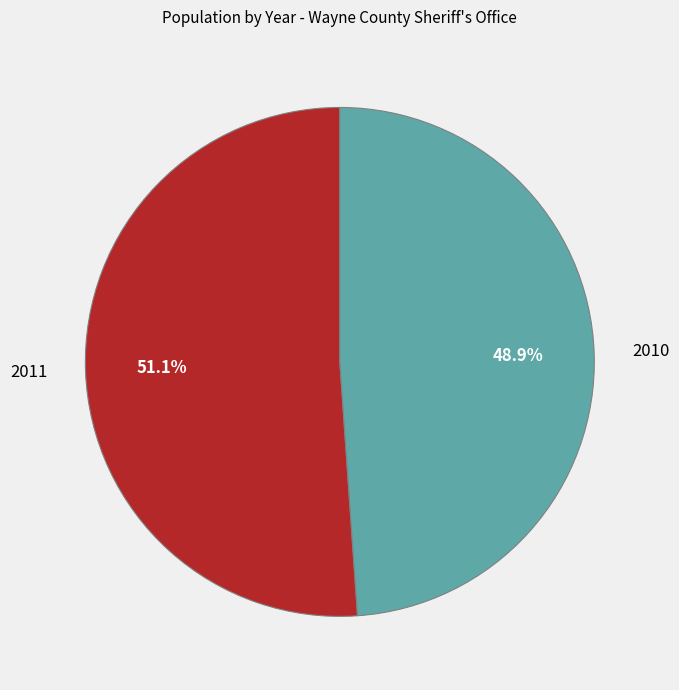

What is the smallest slice in the pie chart?

2010